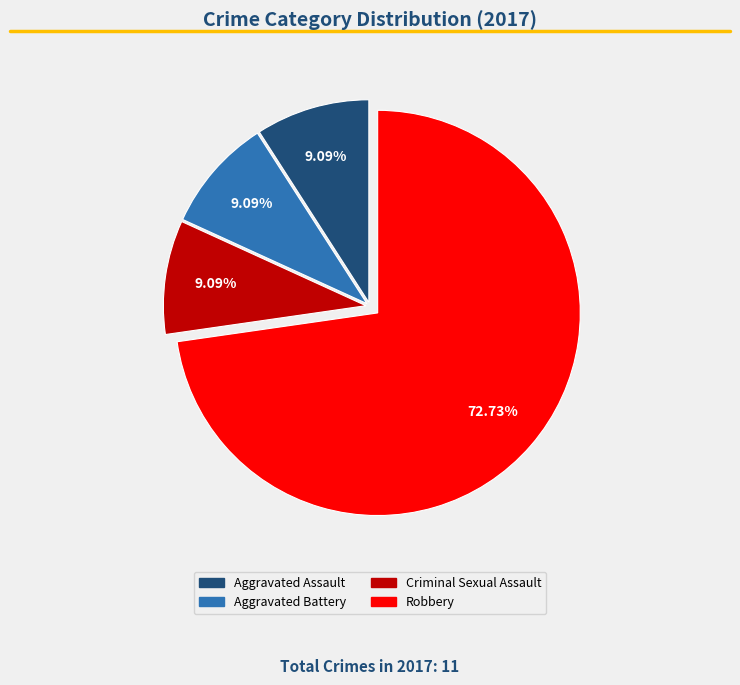

To the nearest percent, what portion does Aggravated Battery represent?

9%